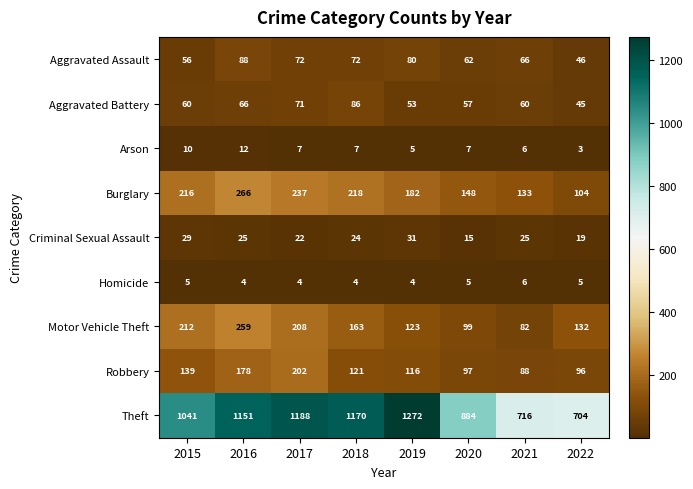

Which category has the lowest value across all series?

2022